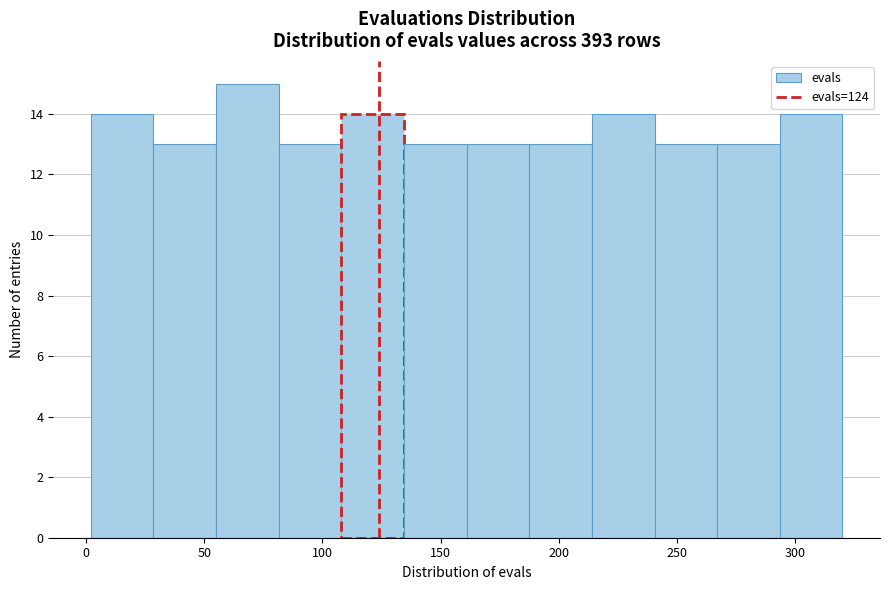

Over which range of the x-axis is the bar tallest?

55.0 to 81.5